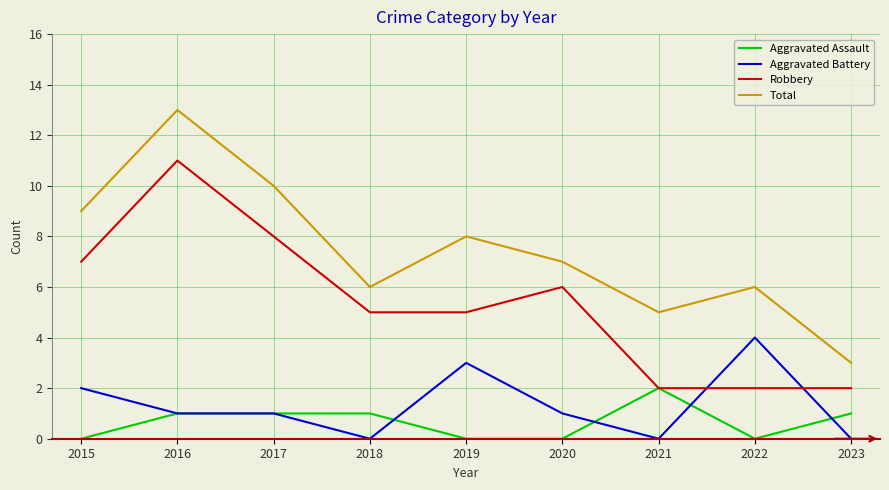

At which label does Total reach its minimum?

2023